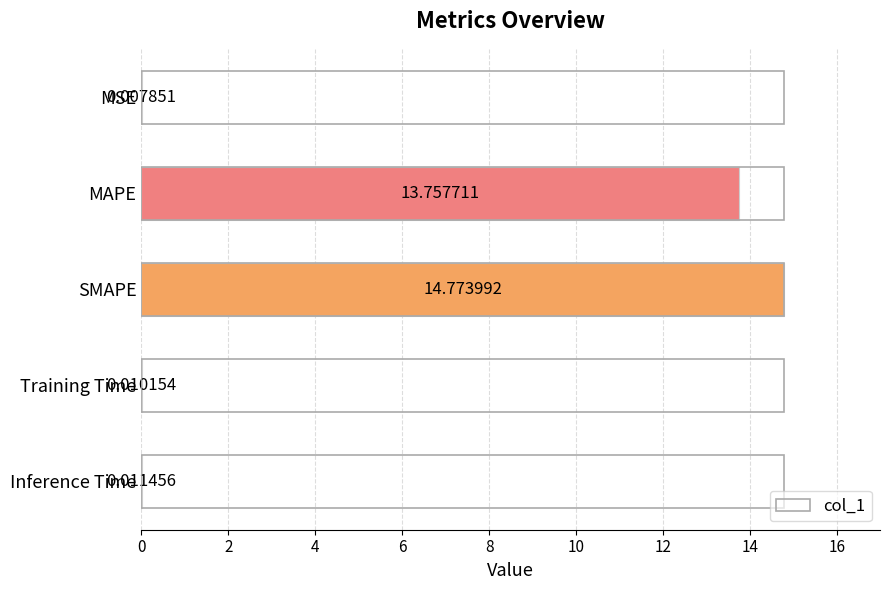

What is the change in value from MAPE to Inference Time?

-13.7